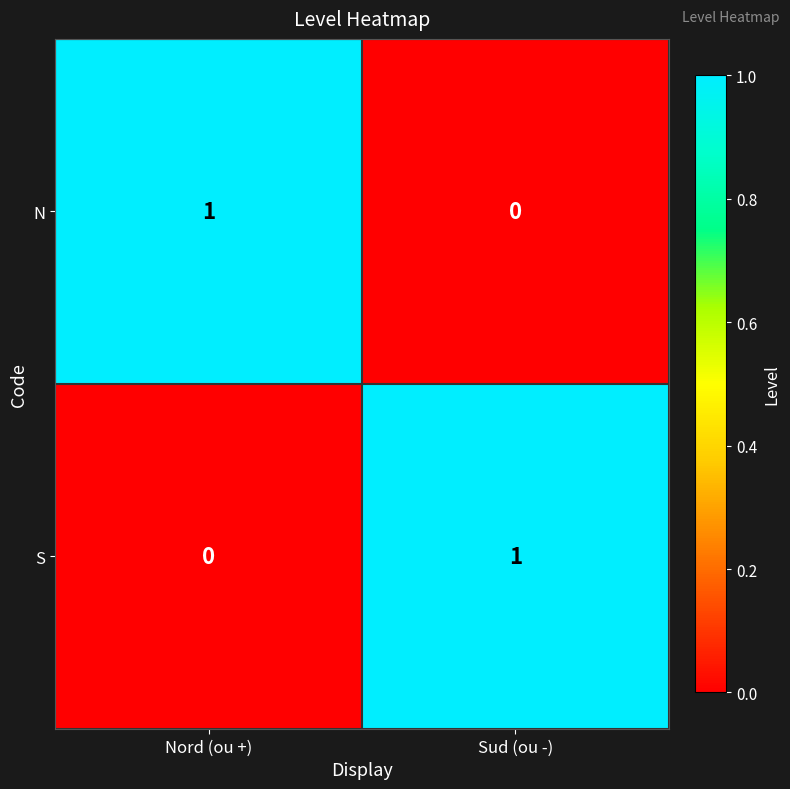

At how many categories does at least one series exceed 0?

2